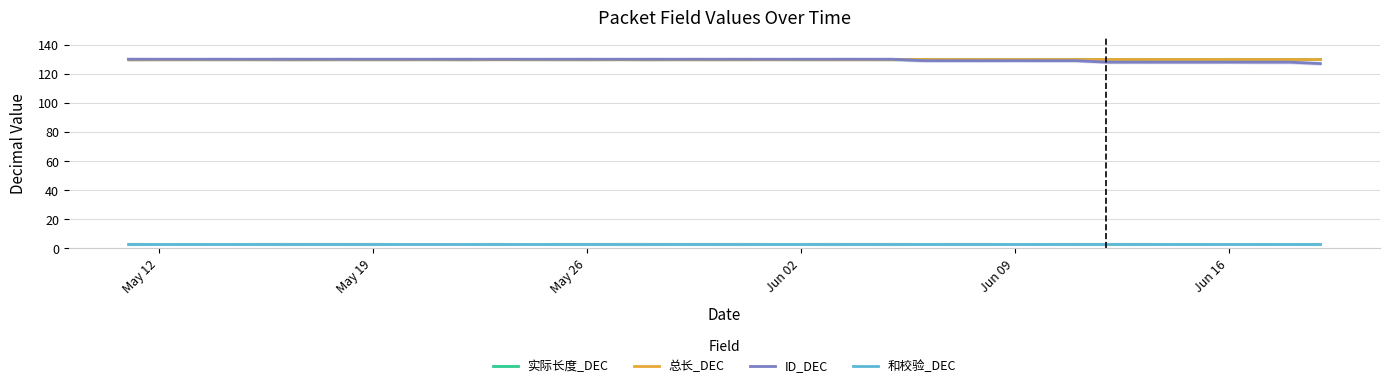

Which category has the lowest value across all series?

May 12